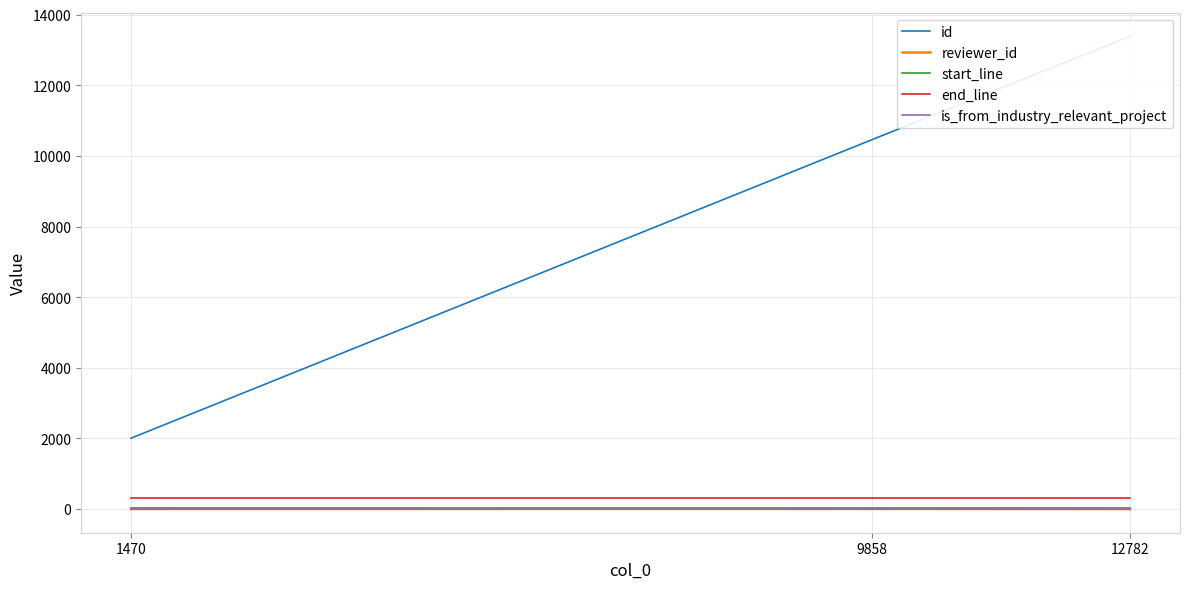

What is the total value across all series at 1470?

2364